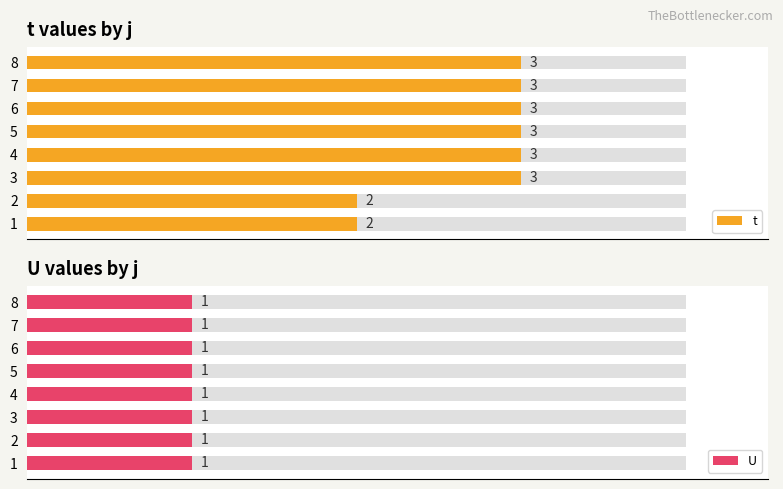

Count the number of data series in this chart.

2